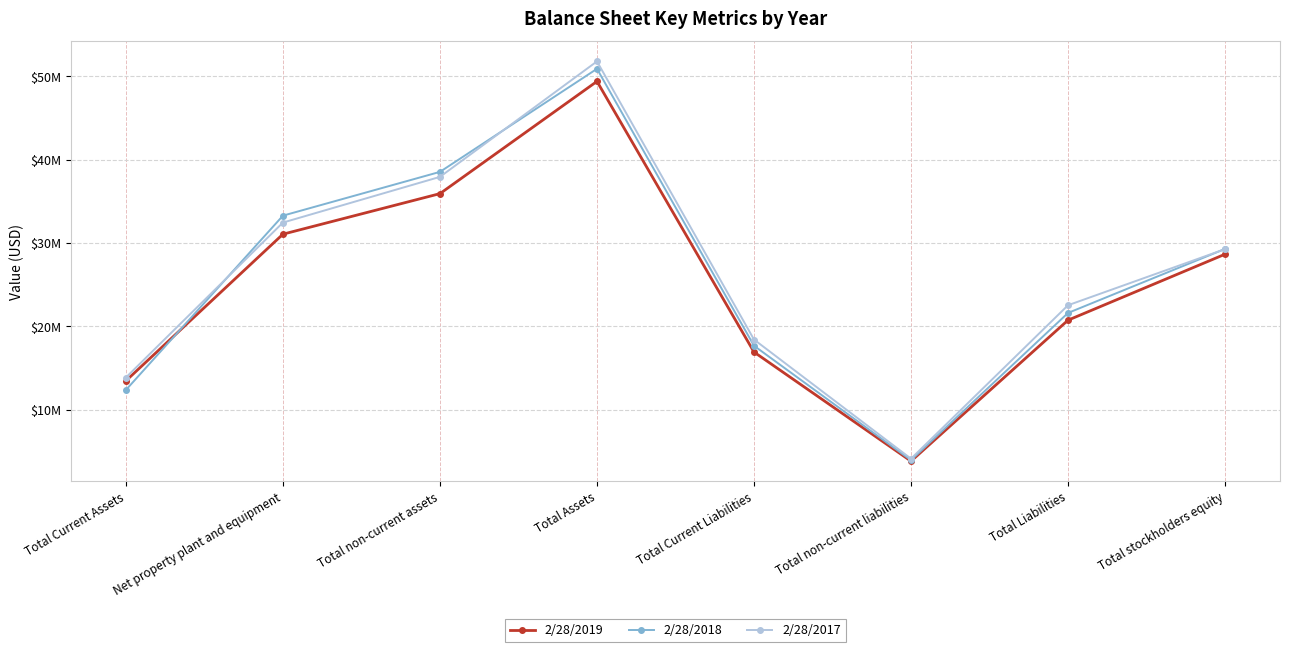

What are all the series names shown in the legend?

2/28/2019, 2/28/2018, 2/28/2017